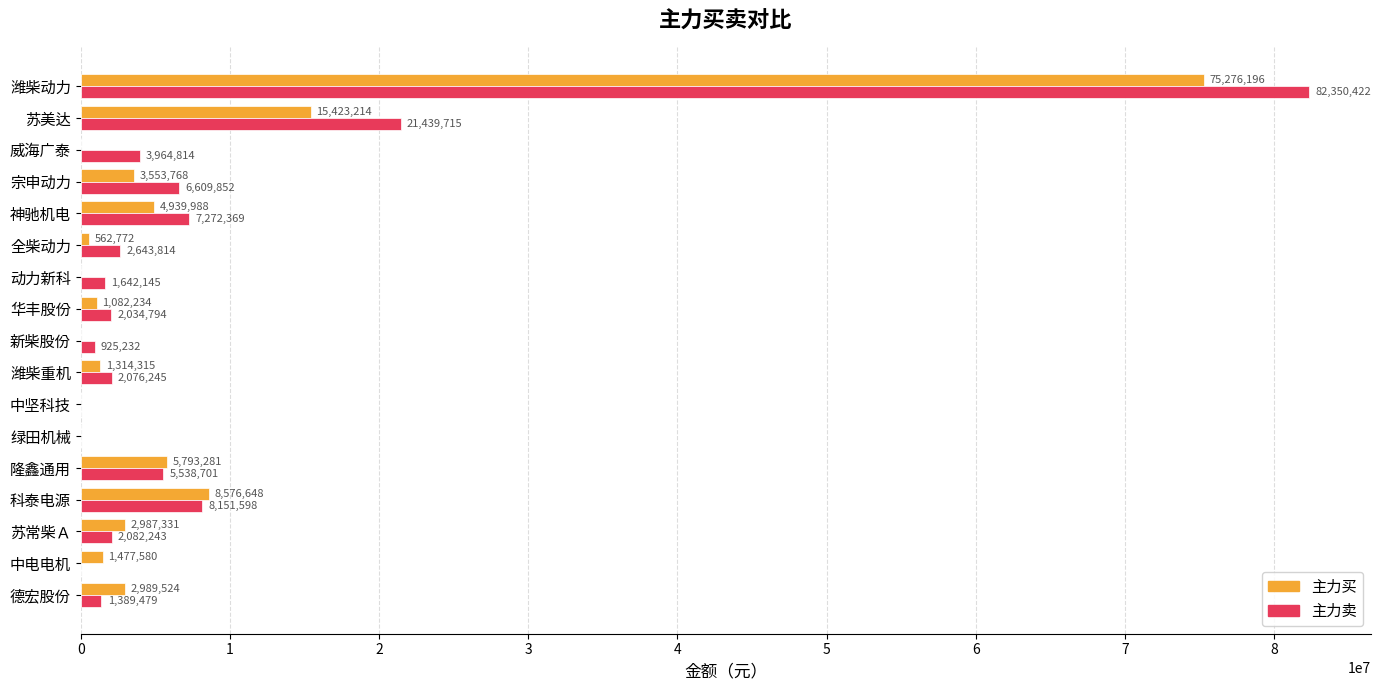

What is the highest value of the 主力卖 series?

82350422